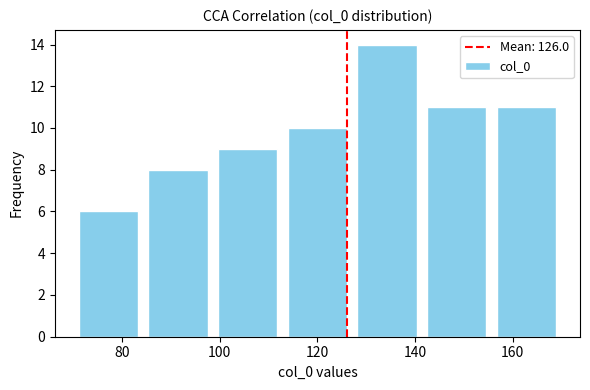

Reading left to right, list every bar in this chart as the range it spans on the x-axis followed by its height. Neither the bar edges nor the heights are printed on the chart, so give them approximately, as read against the axes.

70 to 84: 6
84 to 98: 8
98 to 112: 9
112 to 128: 10
128 to 142: 14
142 to 156: 11
156 to 170: 11